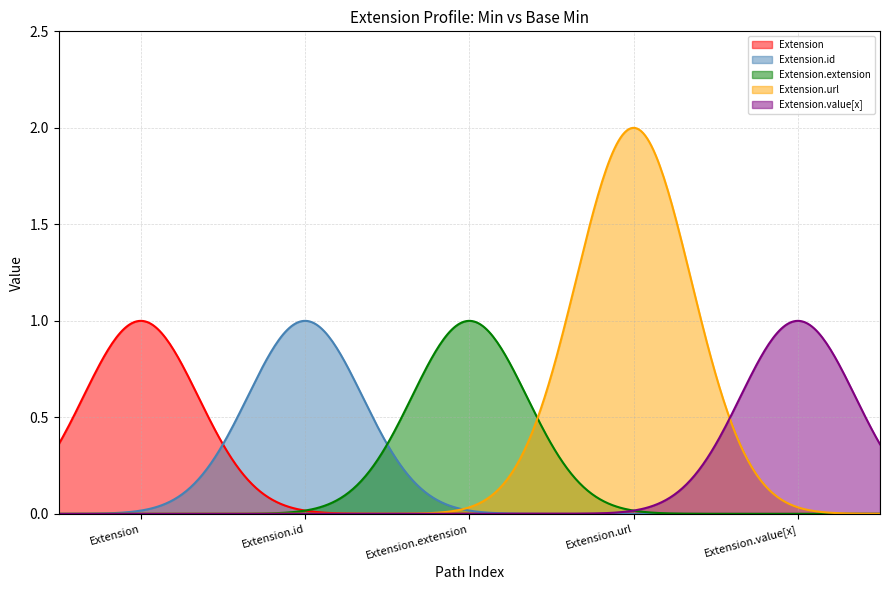

At Base Min, list the series in order from smallest to largest.

Extension, Extension.id, Extension.extension, Extension.value[x], Extension.url